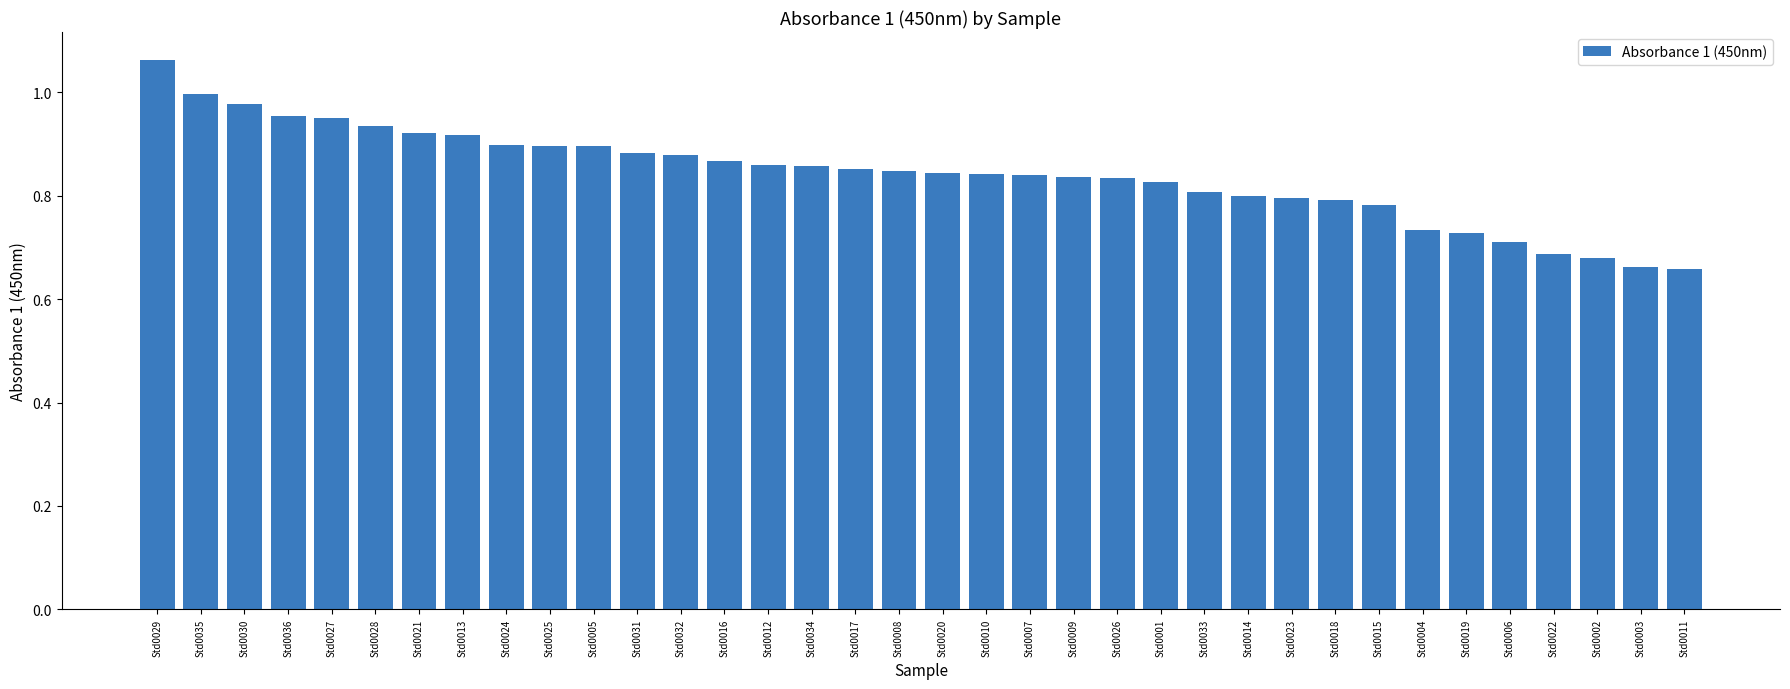

What is the difference between the values at Std0010 and Std0029?

0.2